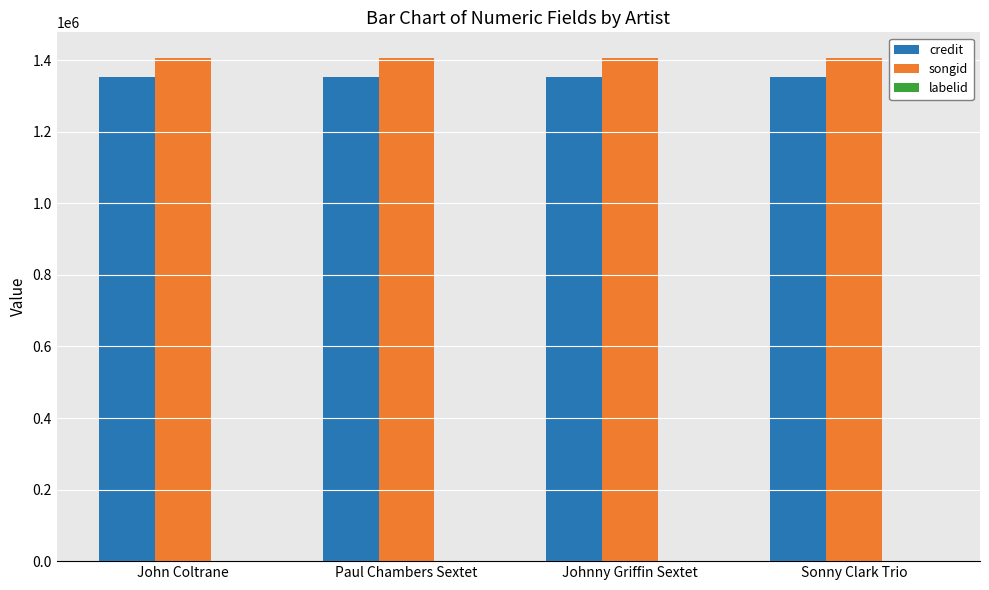

The credit series shows 2026718 at Paul Chambers Sextet. True or false?

False